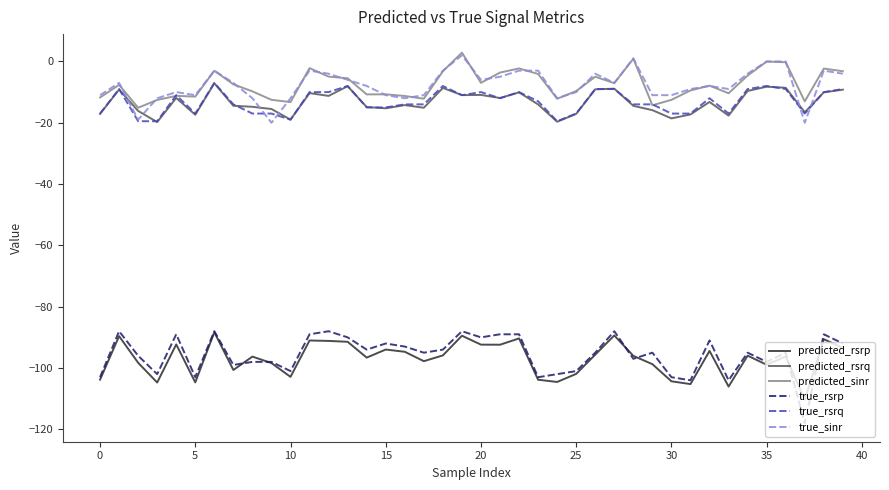

Which series has the widest spread of values?

true_rsrp